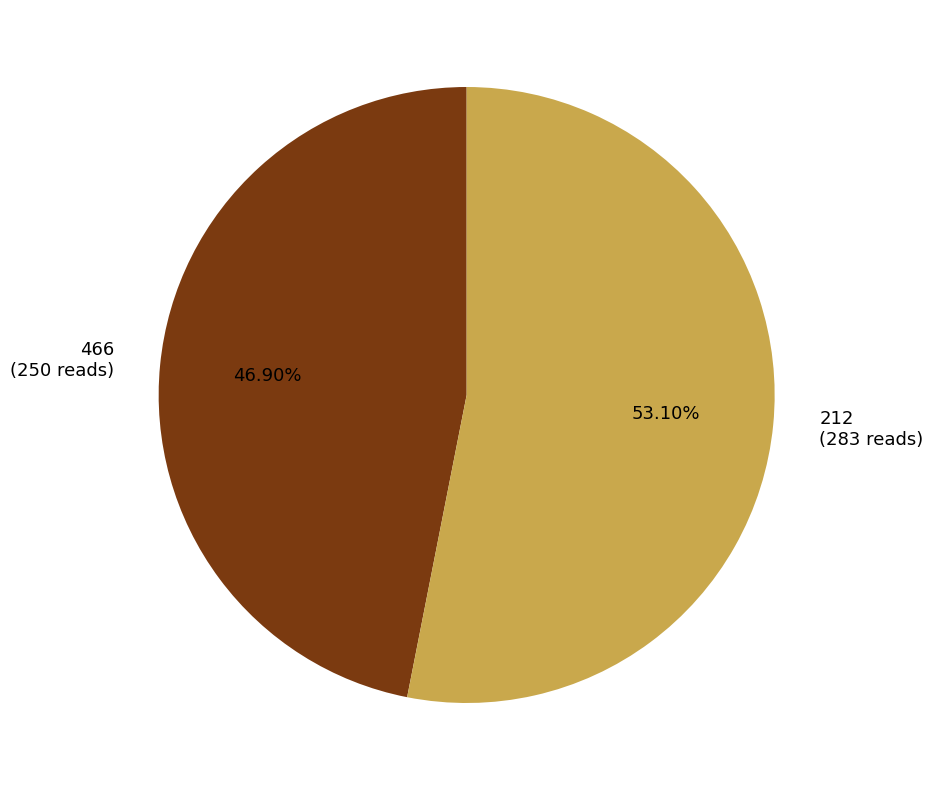

Count the number of slices in the pie.

2